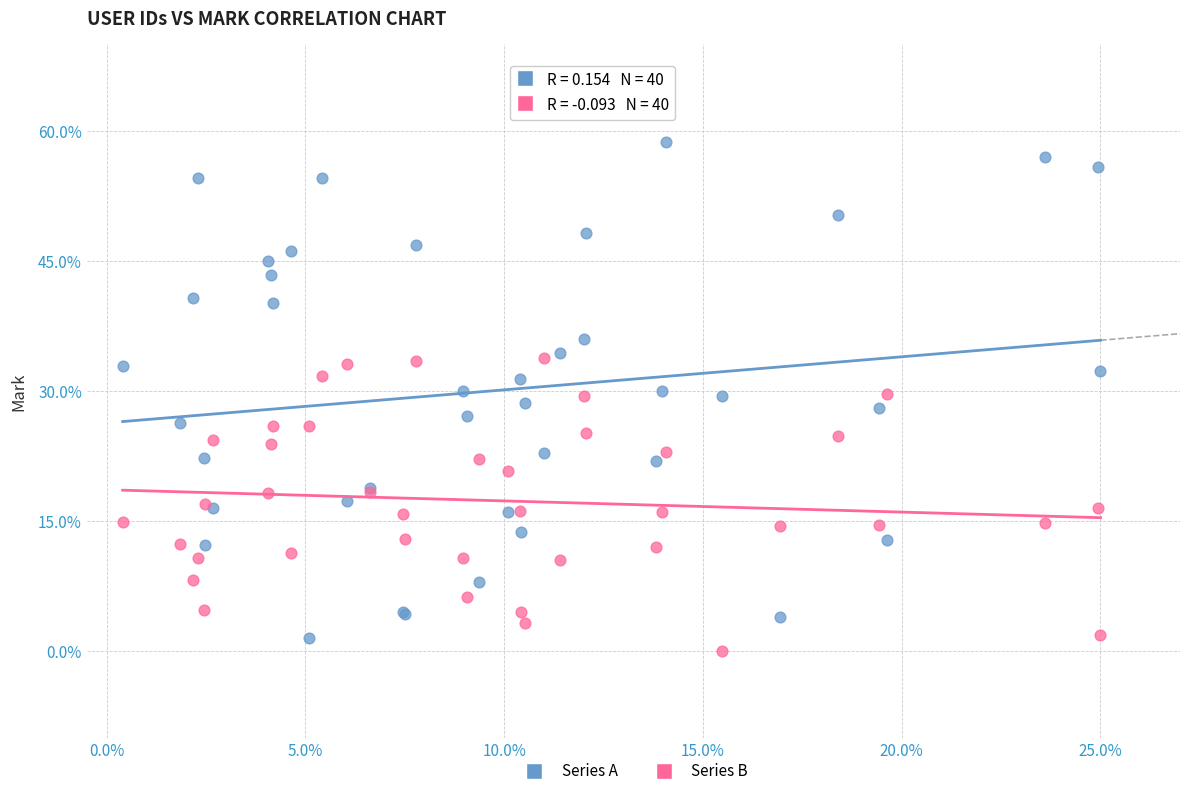

Which series contains the highest Y value?

Series A